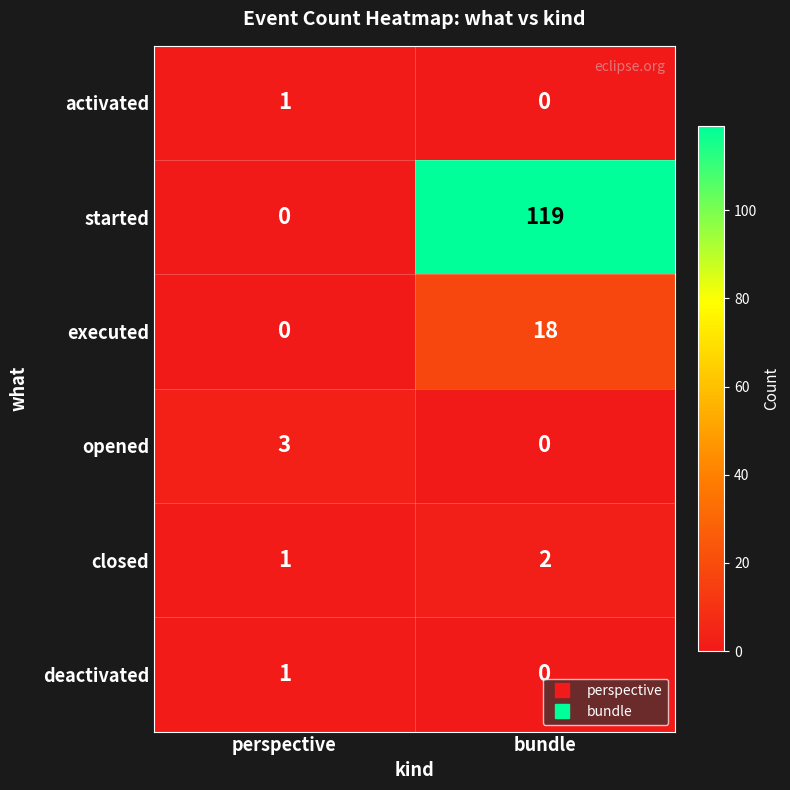

At how many categories does at least one series exceed 1?

2